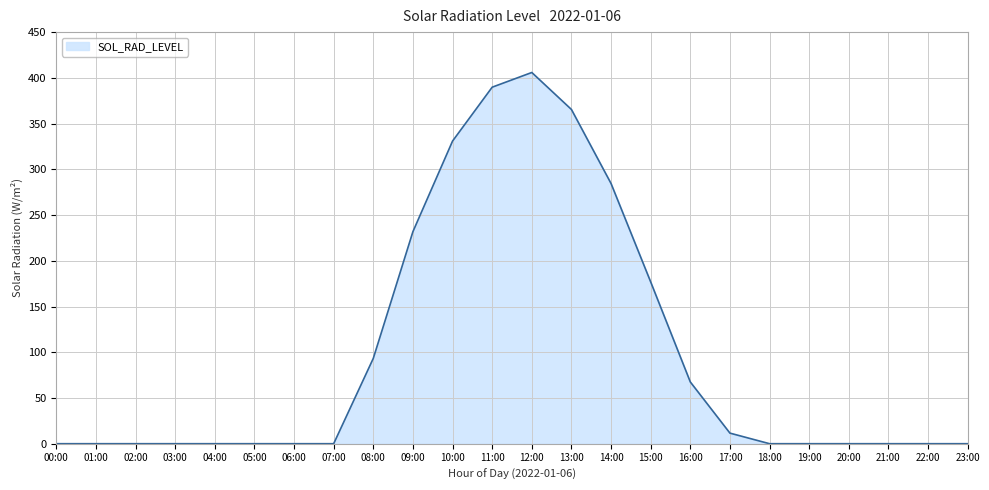

Which category has the highest value across all series?

12:00